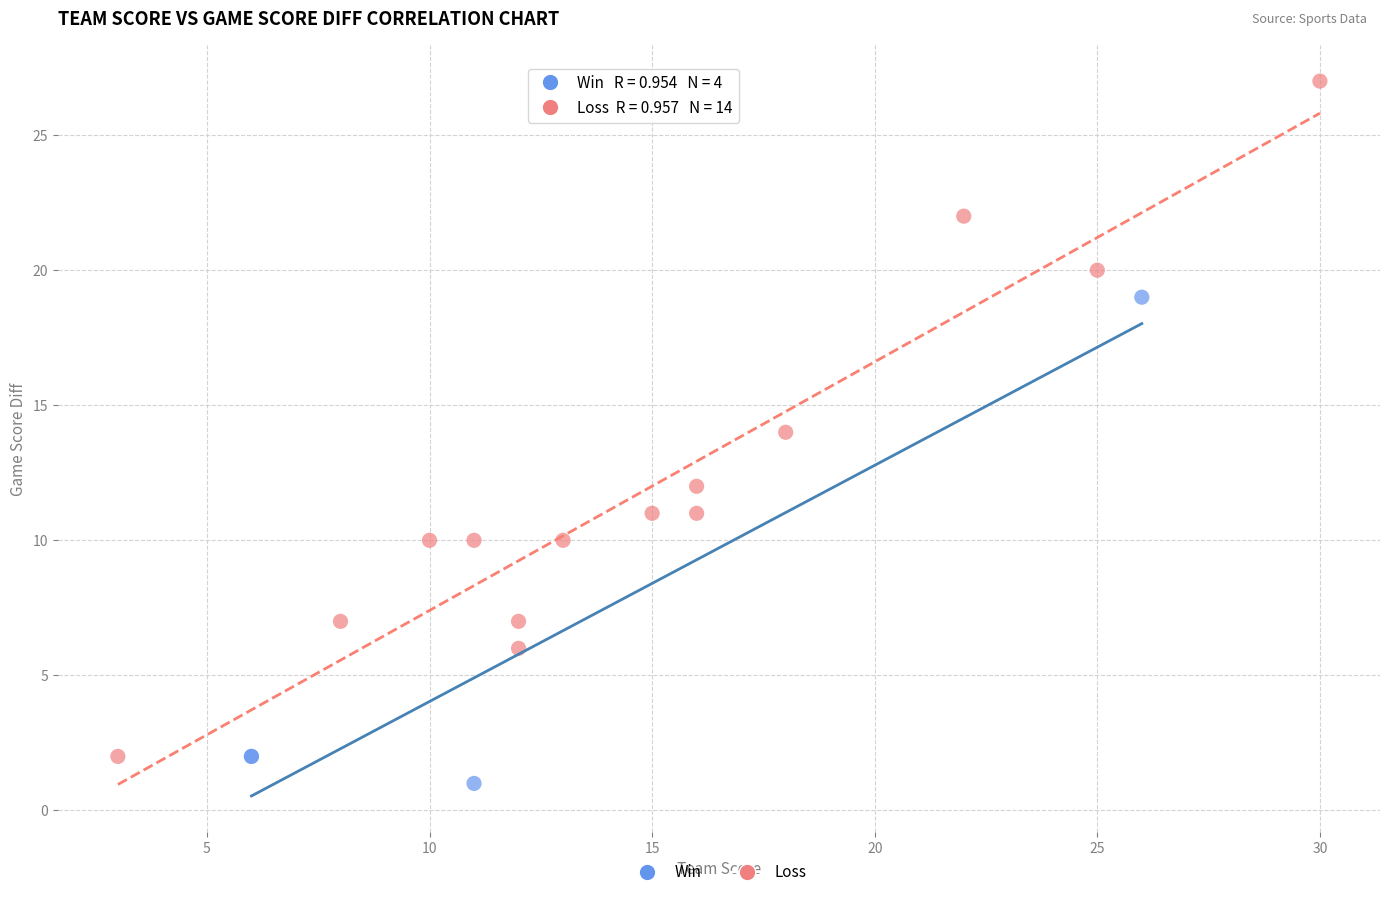

Which series contains the highest Y value?

Loss